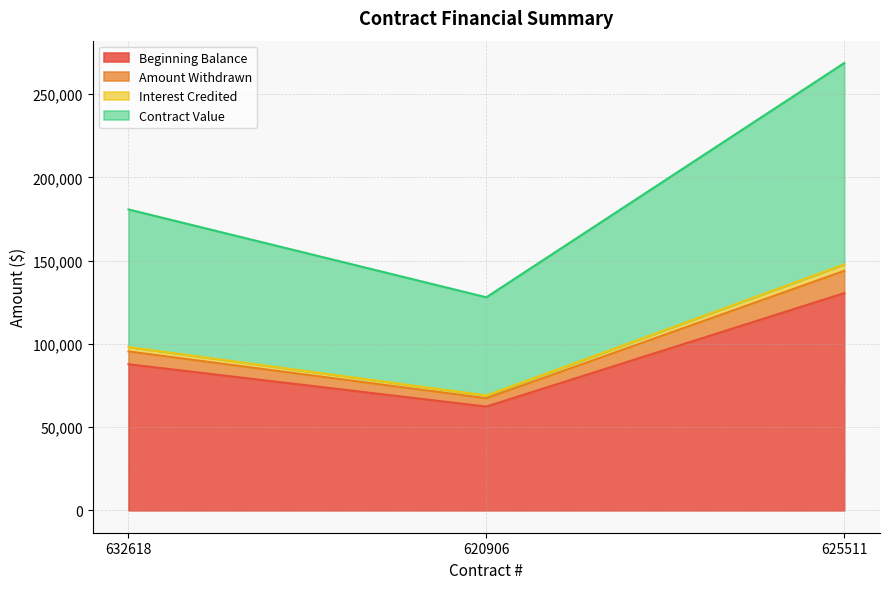

The Interest Credited series shows 458590.2 at 625511. True or false?

False